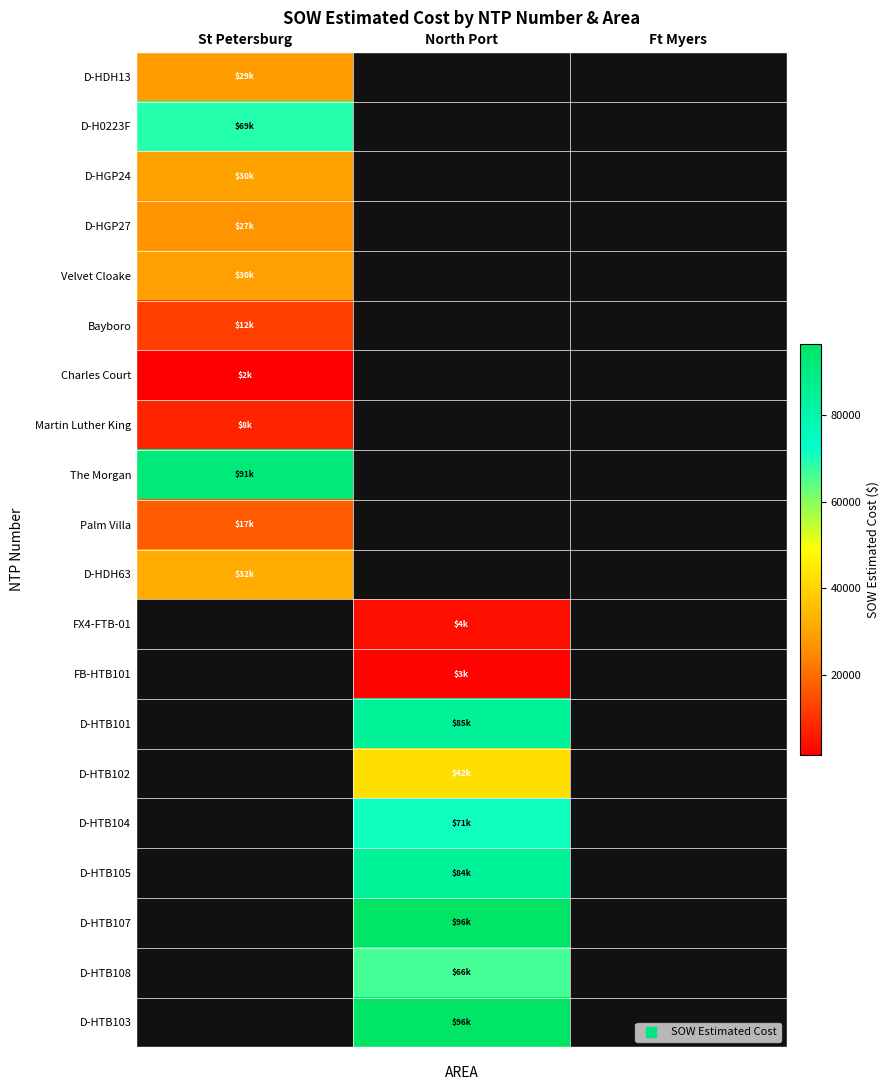

Count the number of categories in the chart.

3